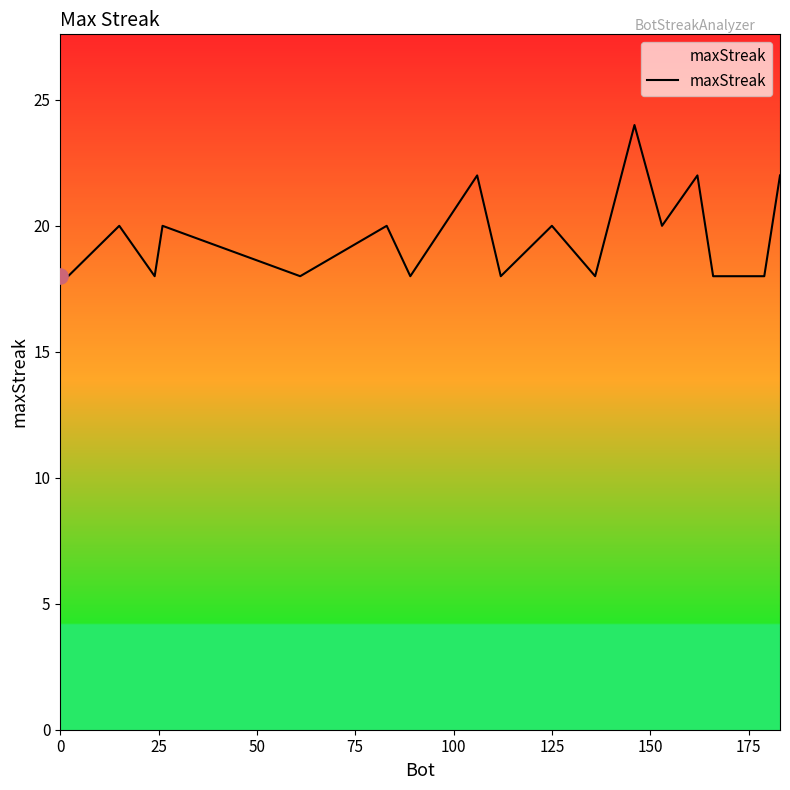

What is the smallest value displayed?

18